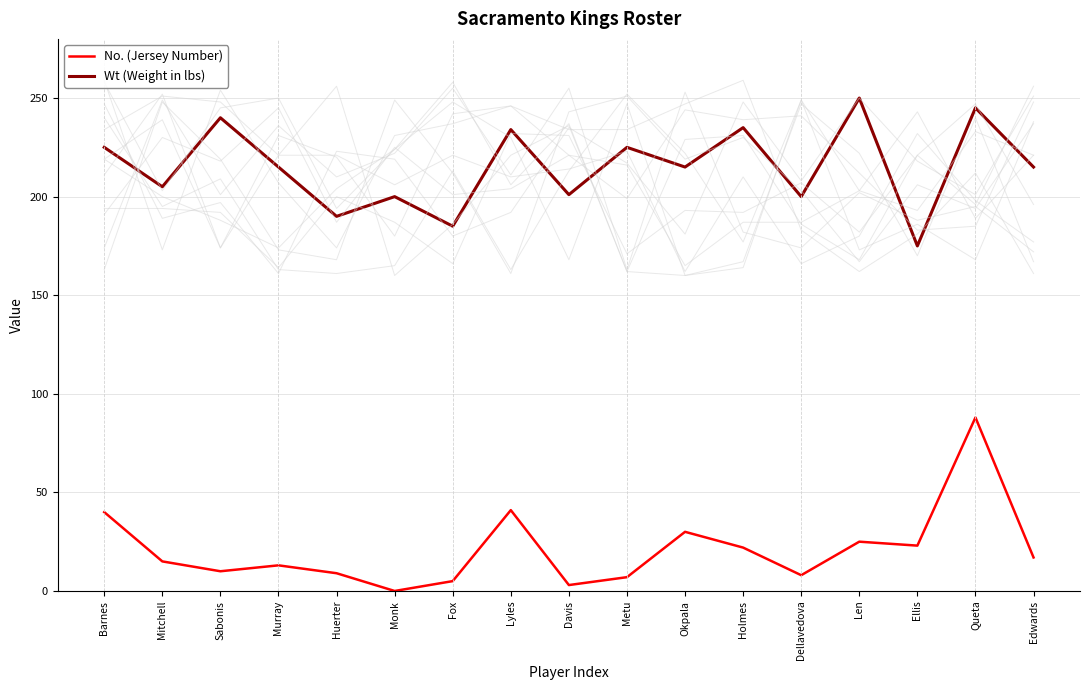

At Lyles, list the series in order from largest to smallest.

Wt (Weight in lbs), No. (Jersey Number)